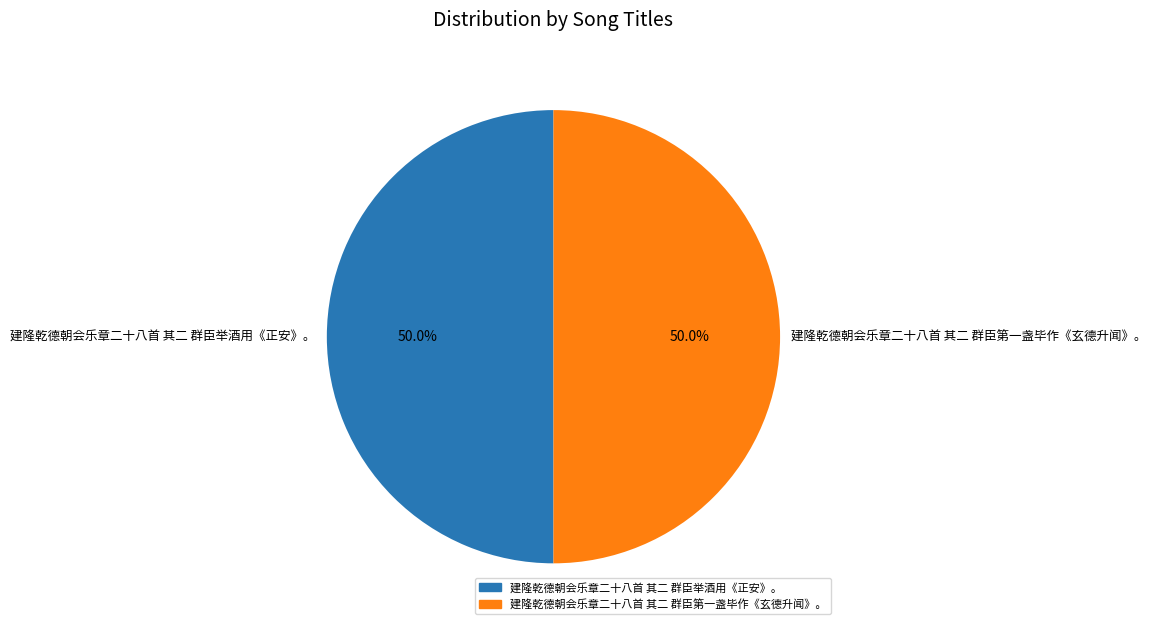

What is the ratio of the value at 建隆乾德朝会乐章二十八首 其二 群臣第一盏毕作《玄德升闻》。 to the value at 建隆乾德朝会乐章二十八首 其二 群臣举酒用《正安》。?

1.0